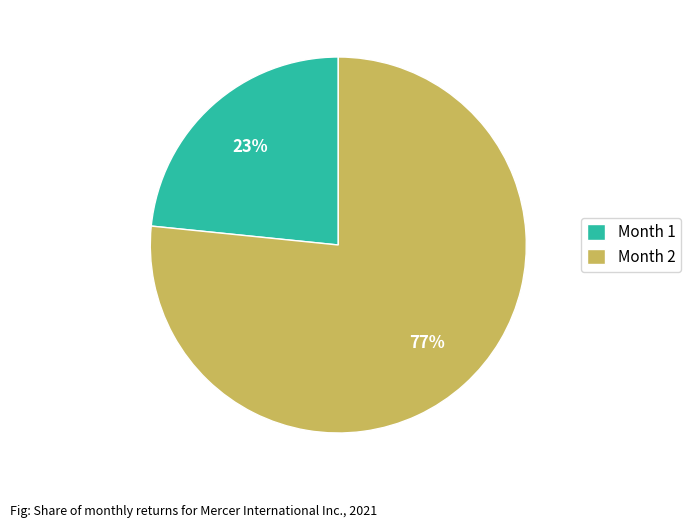

To the nearest percent, what is the average slice percentage?

50%